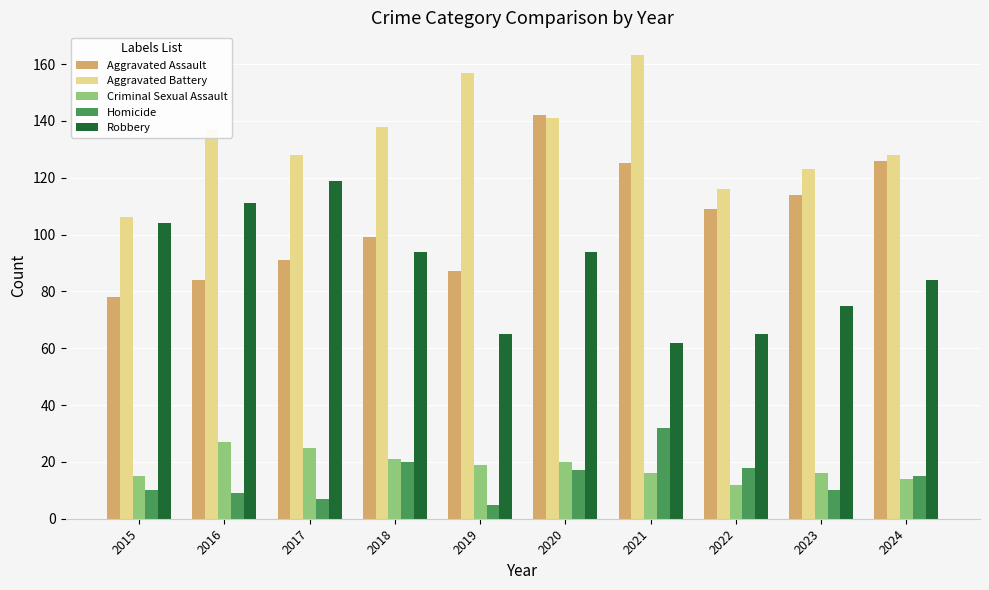

What is the value of the Homicide bar at the 1st from the left?

10